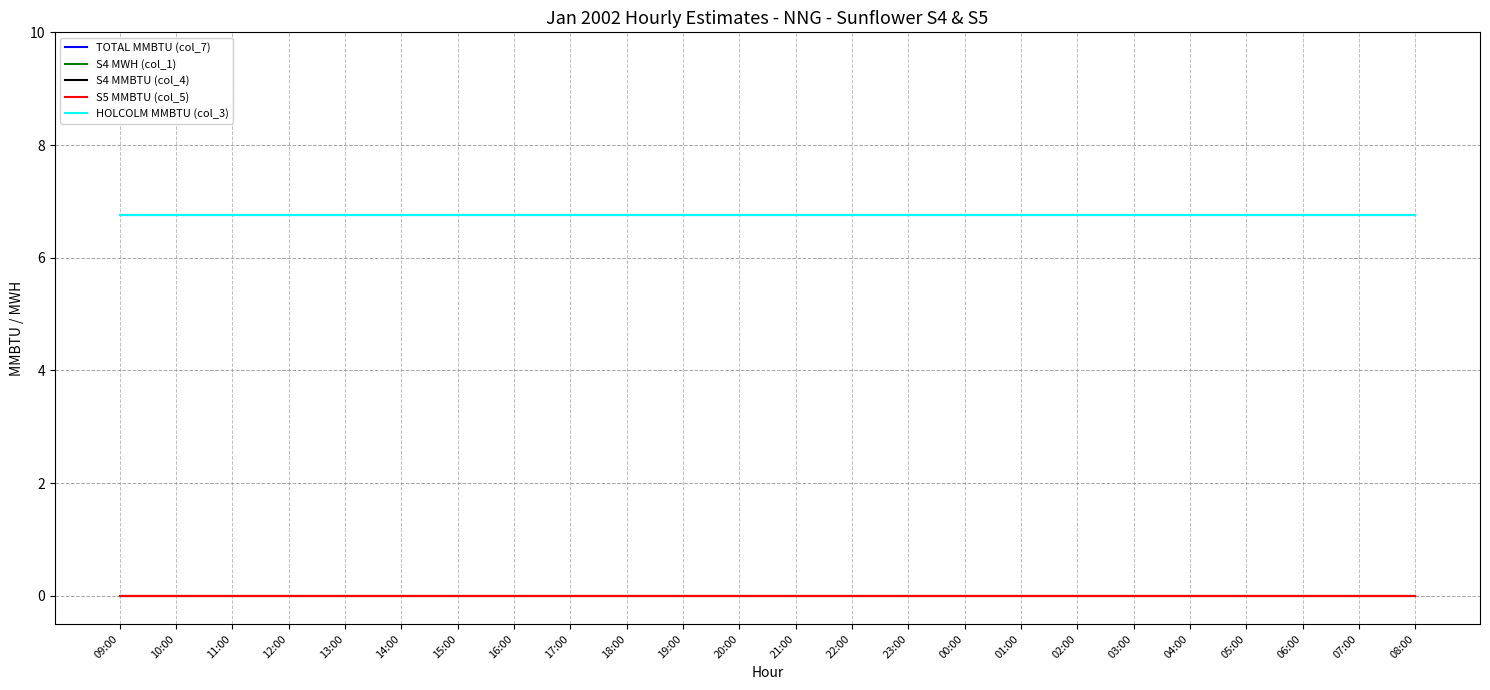

What position from the right is 19:00?

14